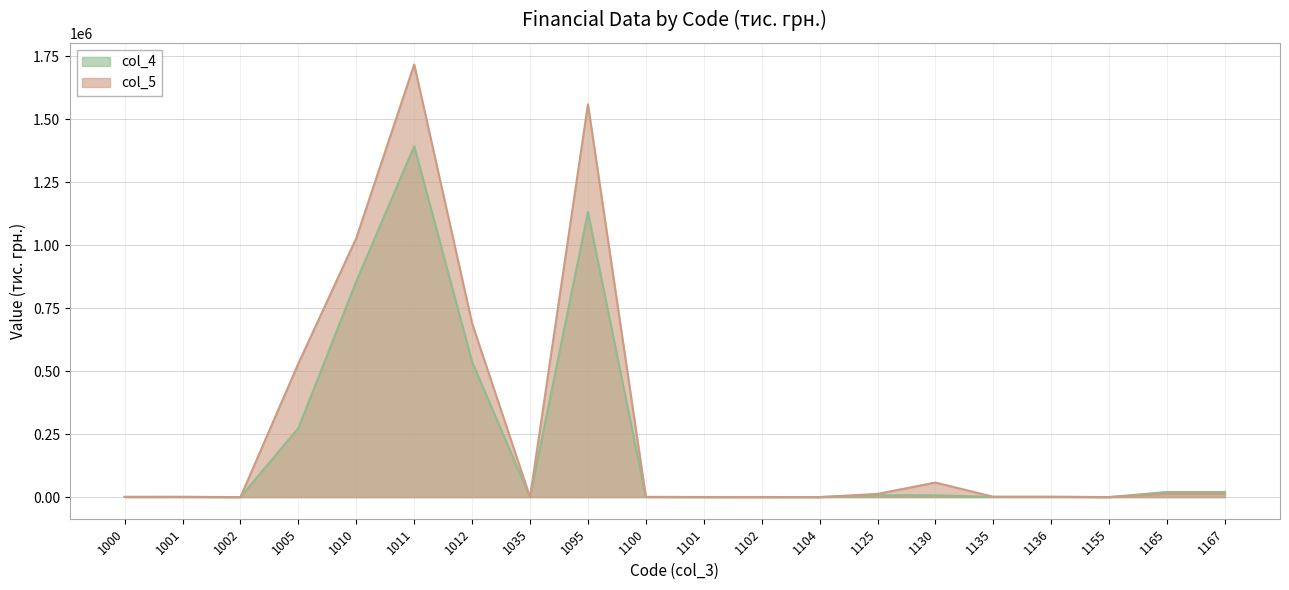

At how many categories does at least one series exceed 150253?

5